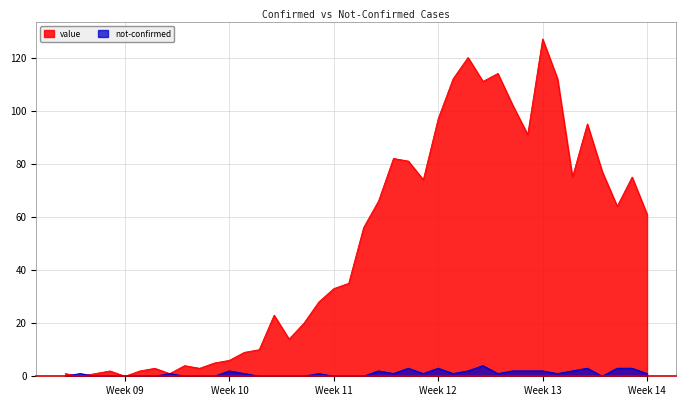

At which label does value first exceed 56?

2020-03-19